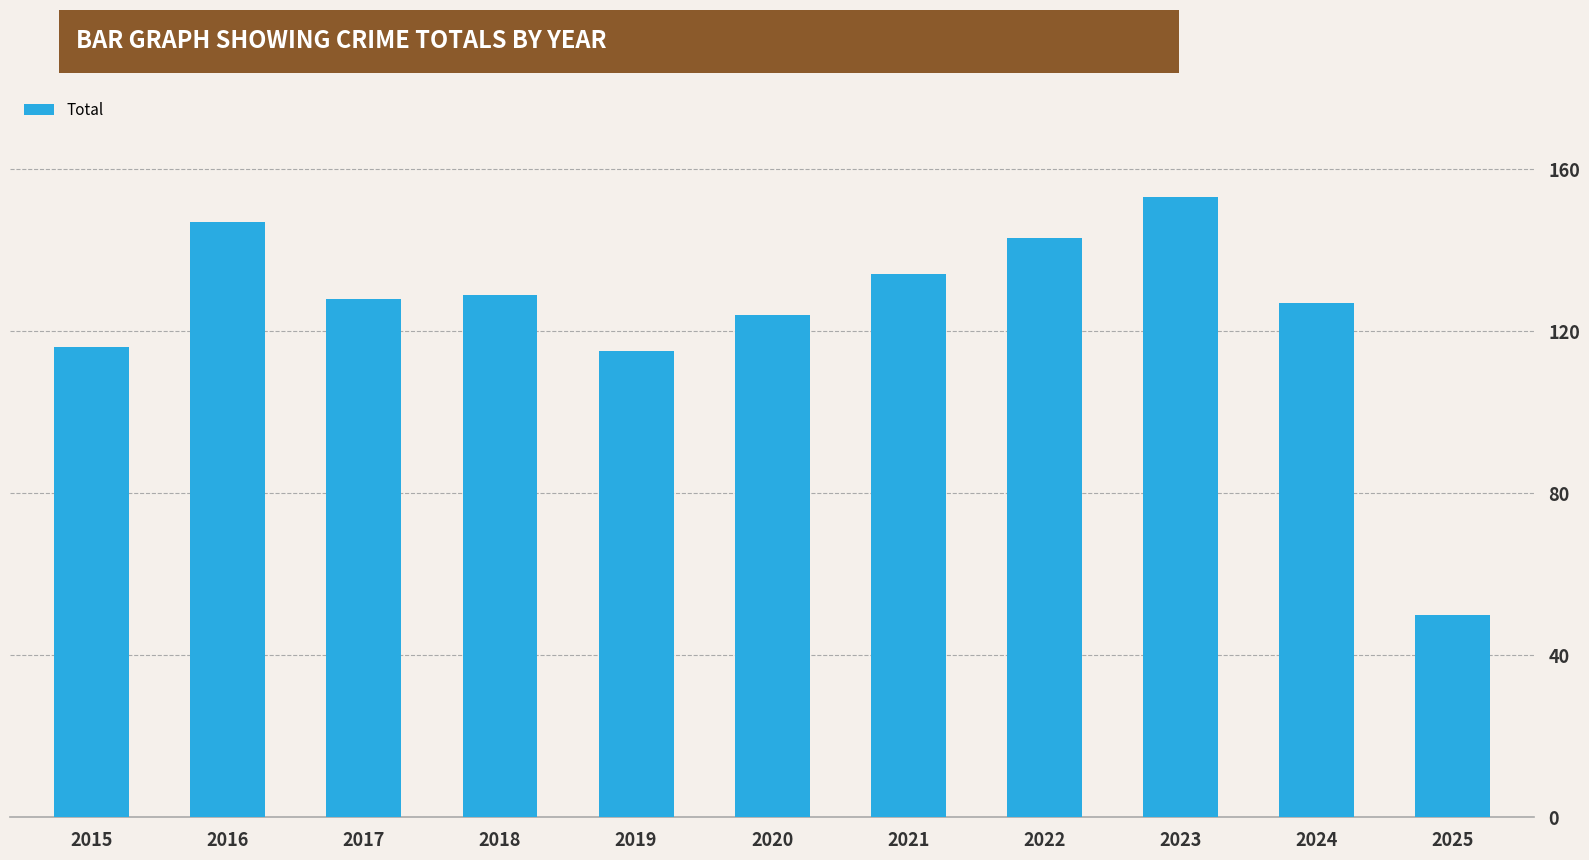

Are the bars horizontal?

No